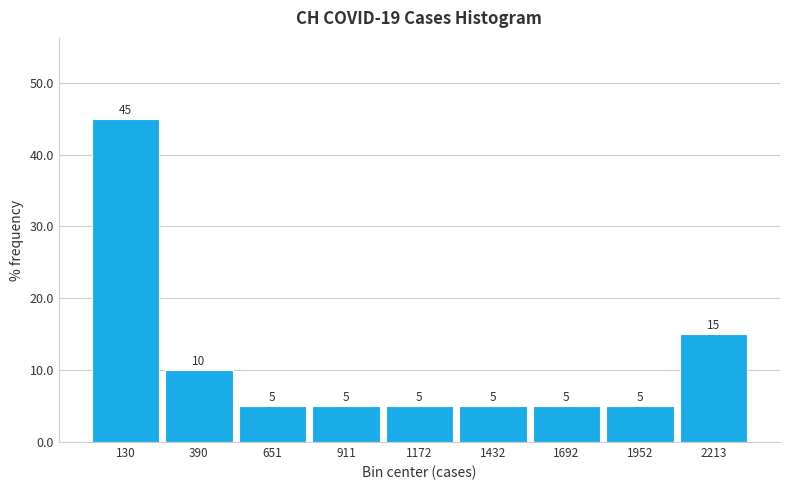

Which range on the x-axis has the tallest bar?

0 to 250